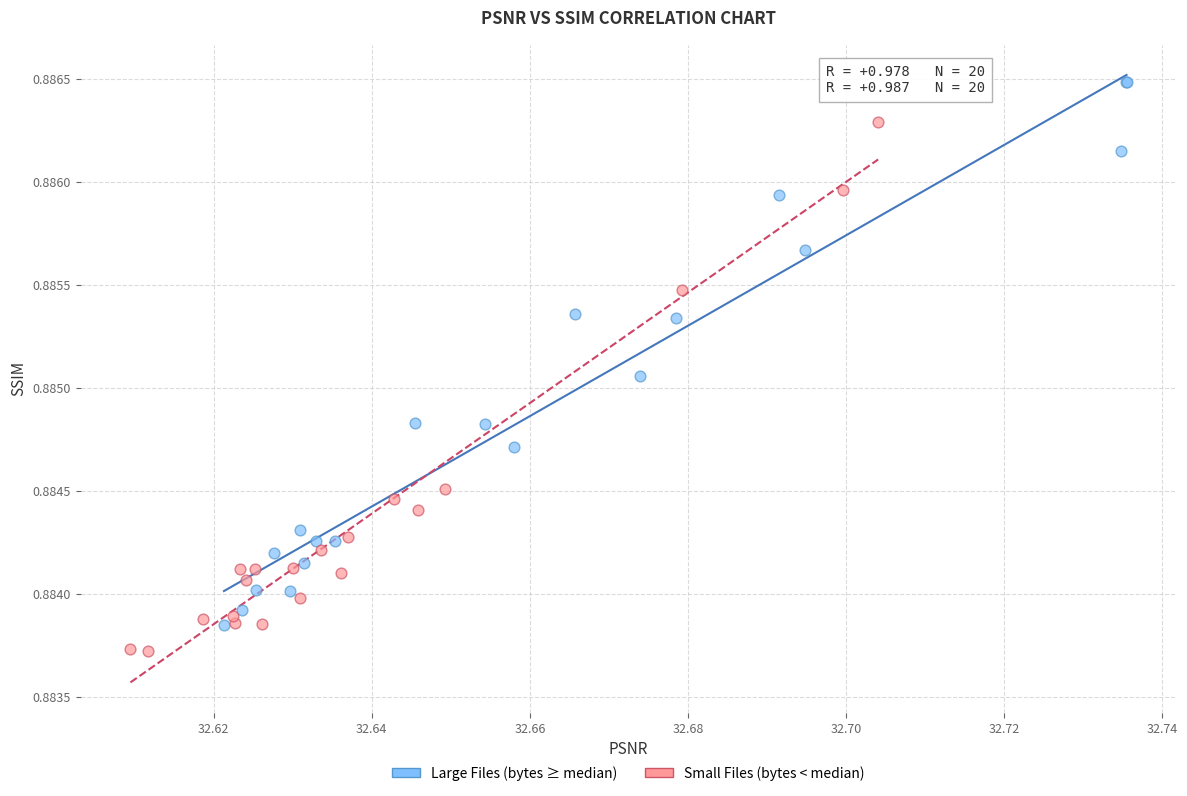

Which series reaches the maximum Y coordinate?

Large Files (bytes ≥ median)